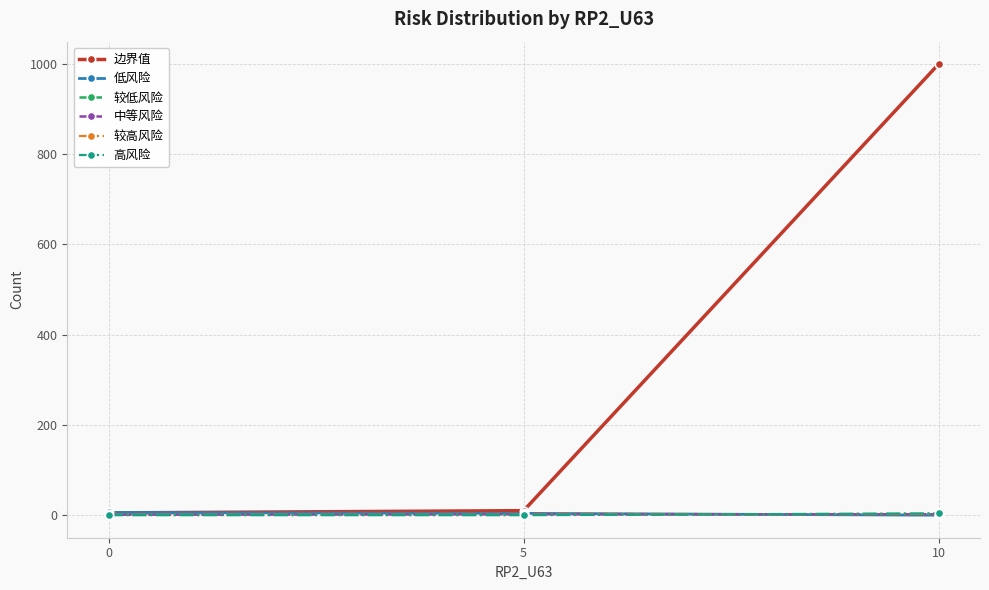

Count the 高风险 values in the range 0 to 4.

3